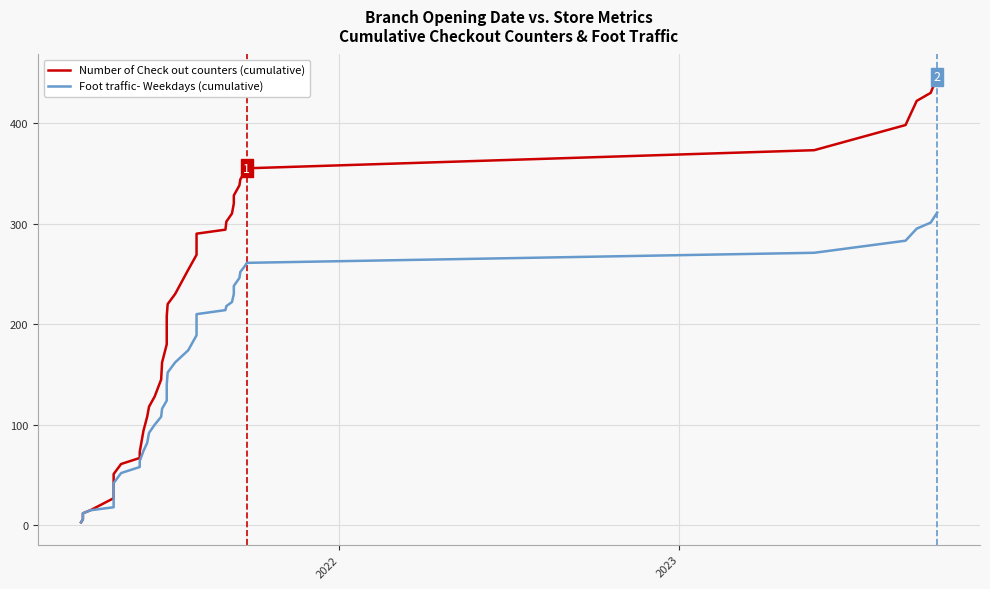

Rank the series at 2023 from highest to lowest value.

Number of Check out counters (cumulative), Foot traffic- Weekdays (cumulative)